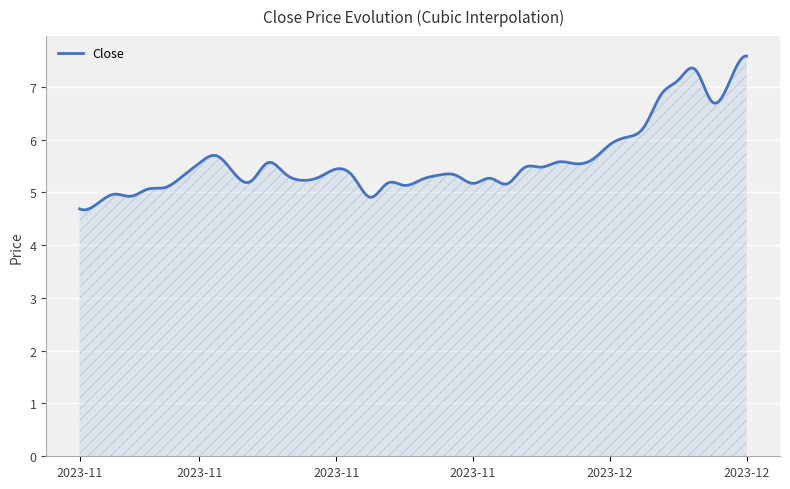

What is the greatest value displayed?

7.6